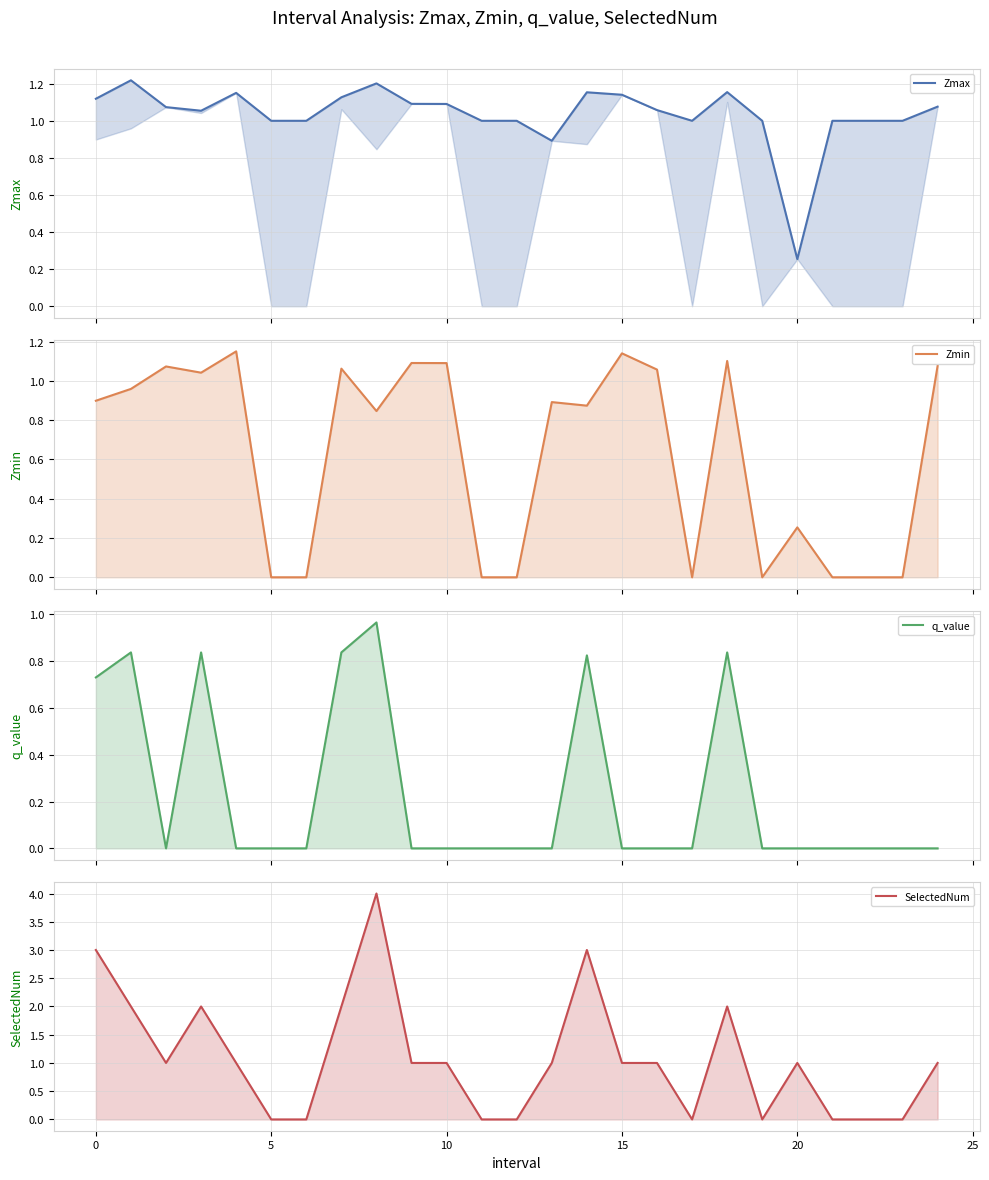

Which series ends up on top after the final intersection of Zmin and q_value?

Zmin